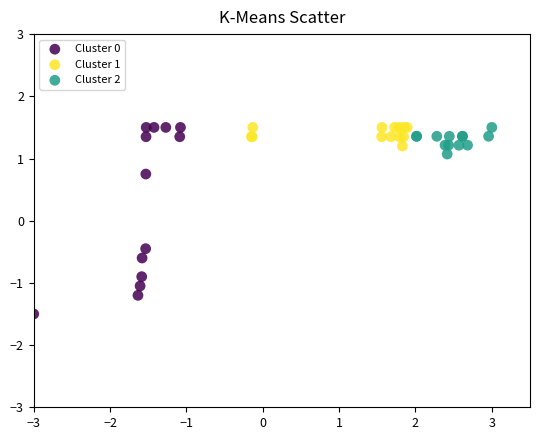

Which series contains the lowest Y value?

Cluster 0